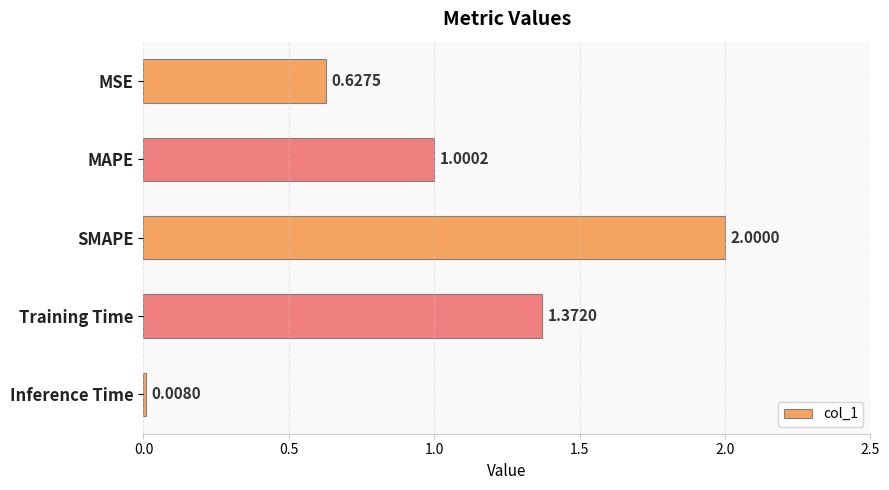

List the labels in order of value, largest first.

SMAPE, Training Time, MAPE, MSE, Inference Time